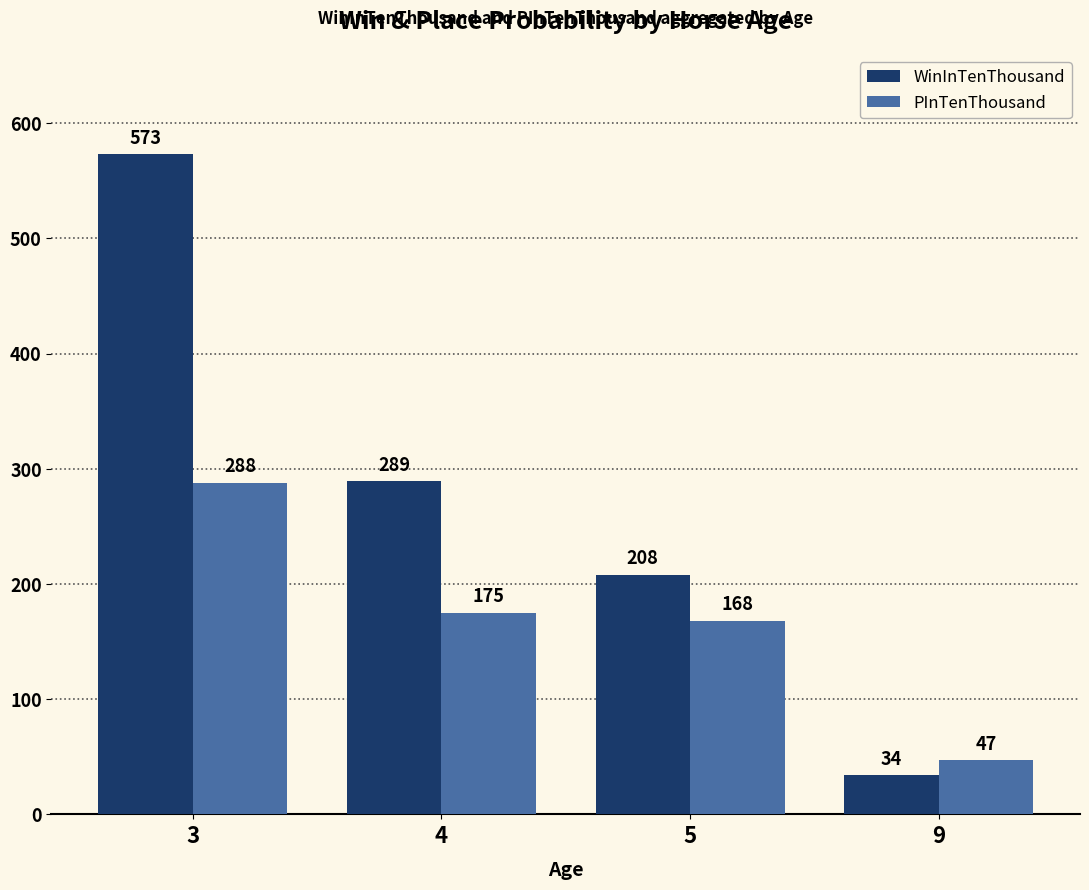

The WinInTenThousand series shows 42 at 5. True or false?

False